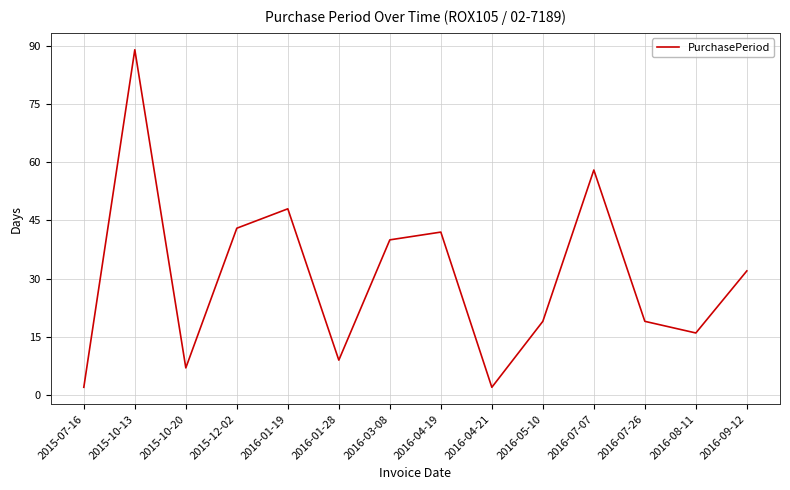

Reading right to left, extract all data points from this chart.

32	16	19	58	19	2	42	40	9	48	43	7	89	2